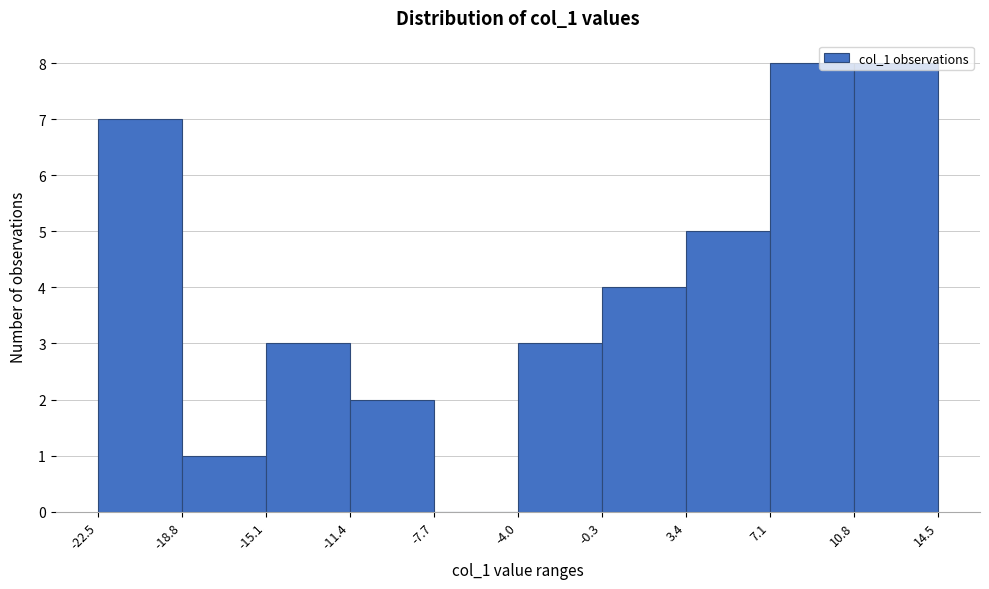

How tall is the bar that spans -22.5 to -18.8 on the x-axis? The values are not printed on the chart, so give them approximately, as read against the axis.

7